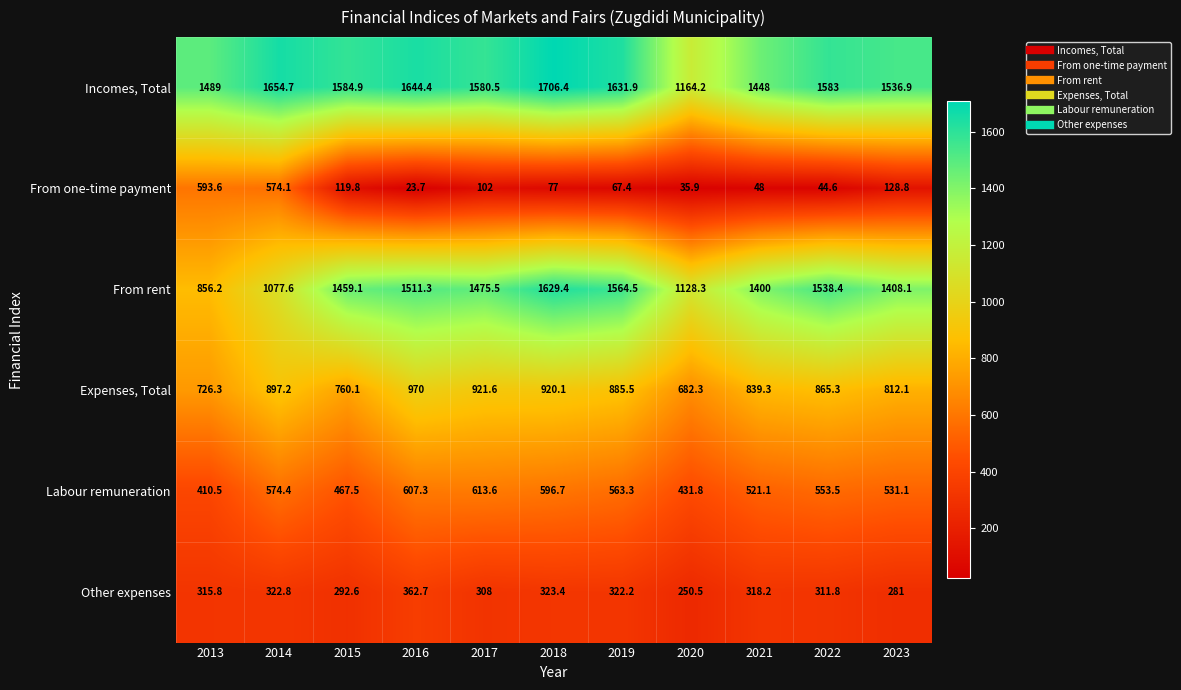

What is the total value across all series at 2014?

5100.8